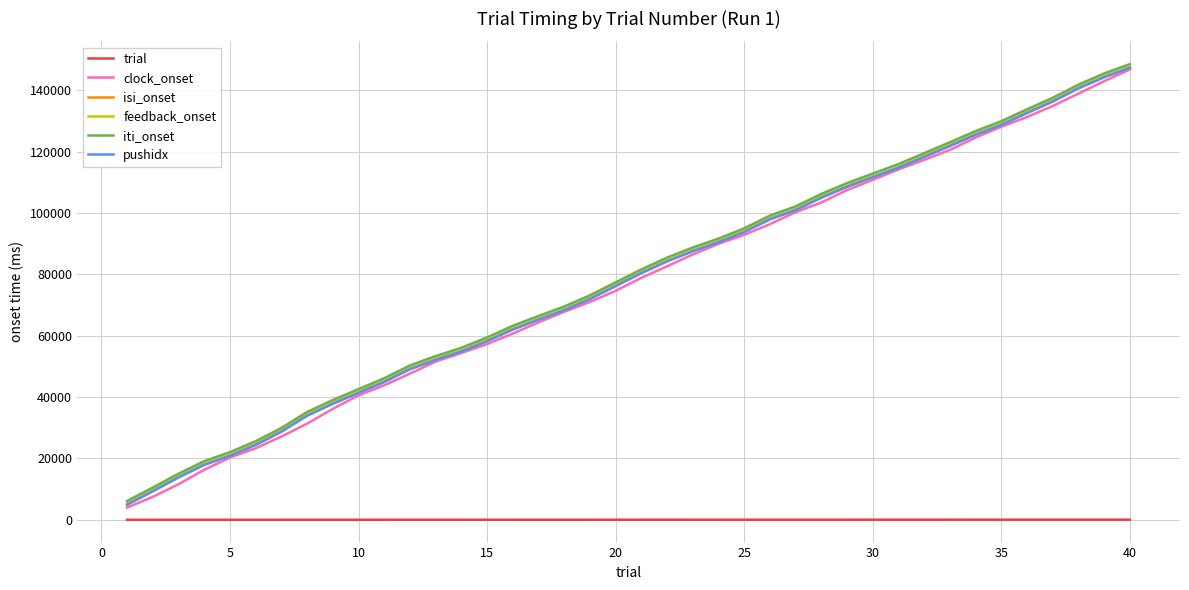

Which series has the widest spread of values?

clock_onset